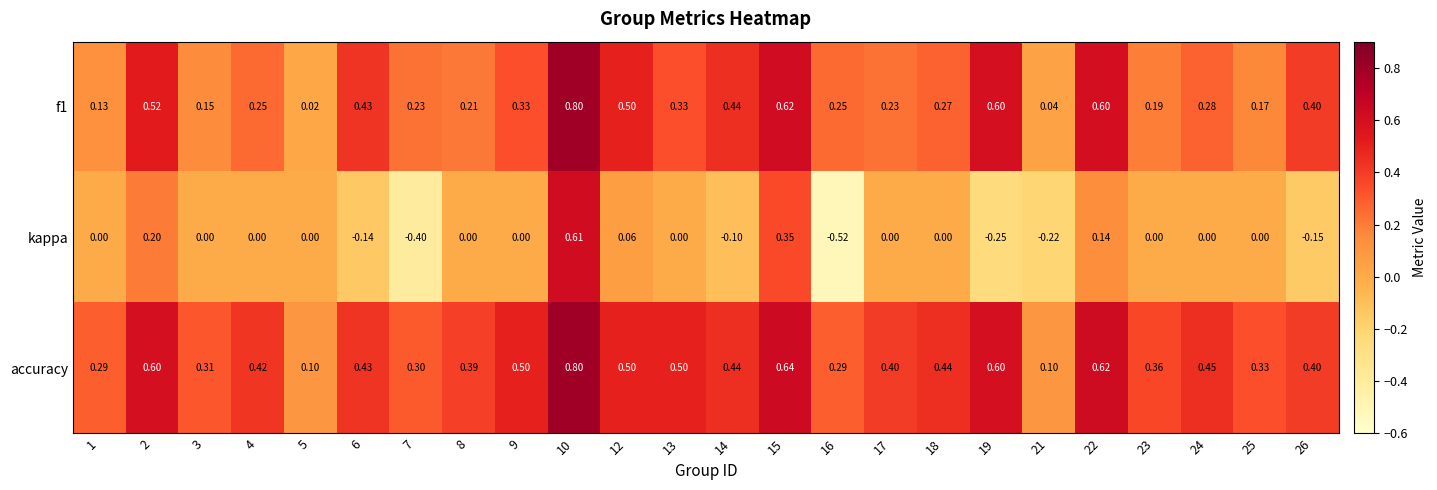

Which series has the widest spread of values?

kappa